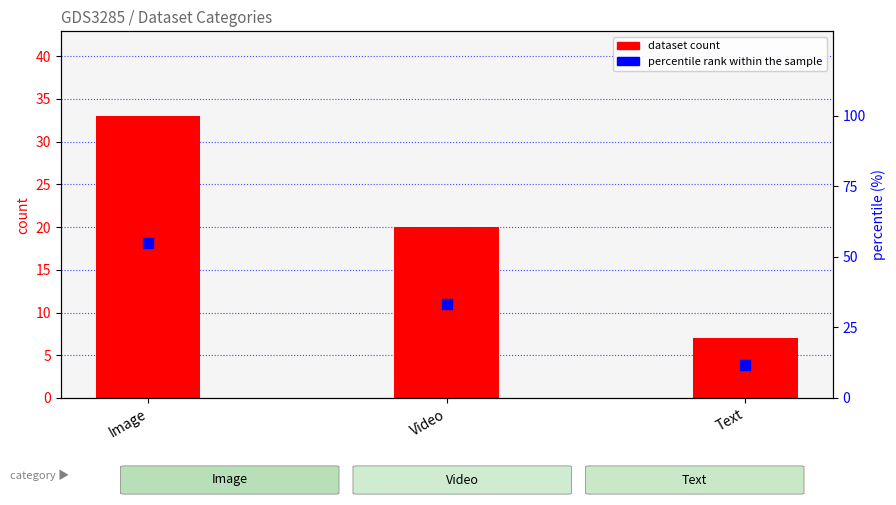

What are all the series names shown in the legend?

dataset count, percentile rank within the sample